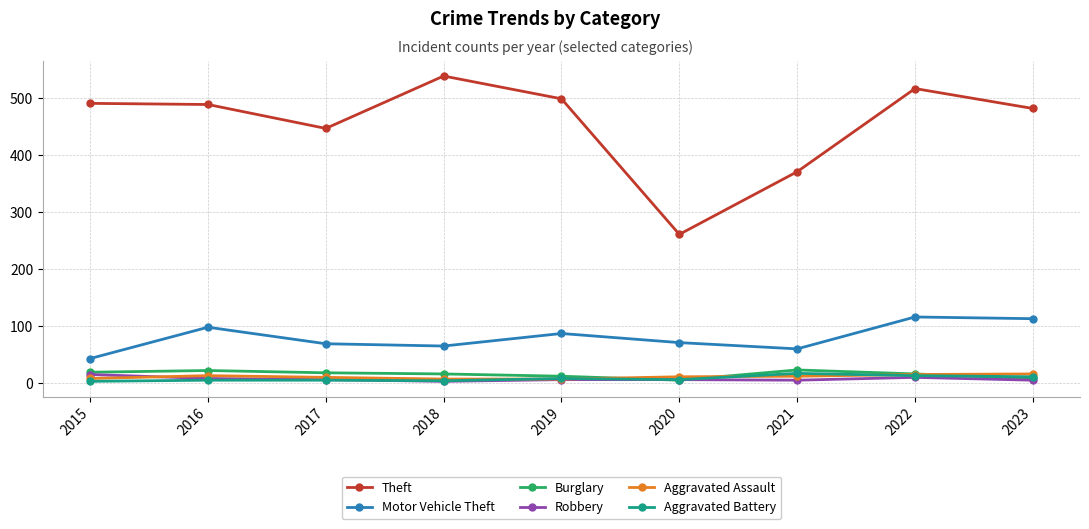

Which series has the largest range (max minus min)?

Theft